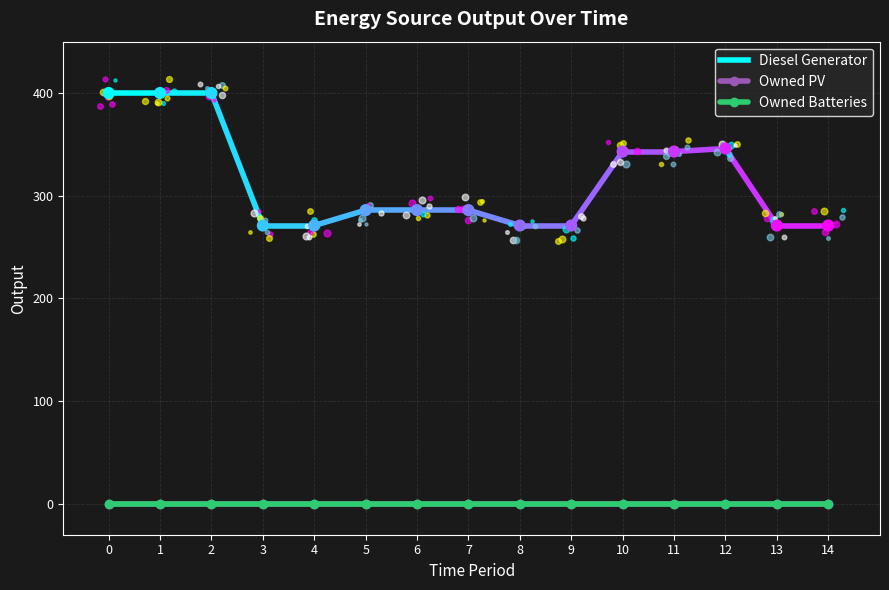

At how many categories does at least one series exceed 152?

15